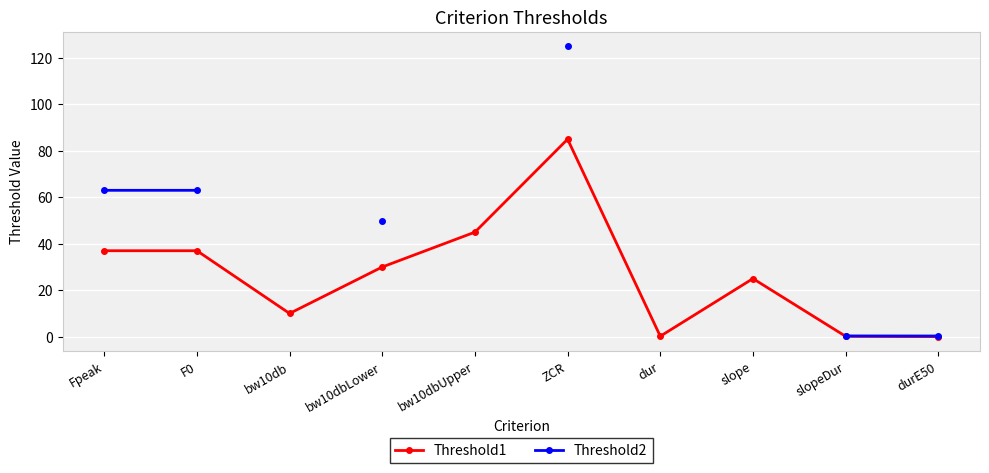

At which label does Threshold2 reach its peak?

ZCR